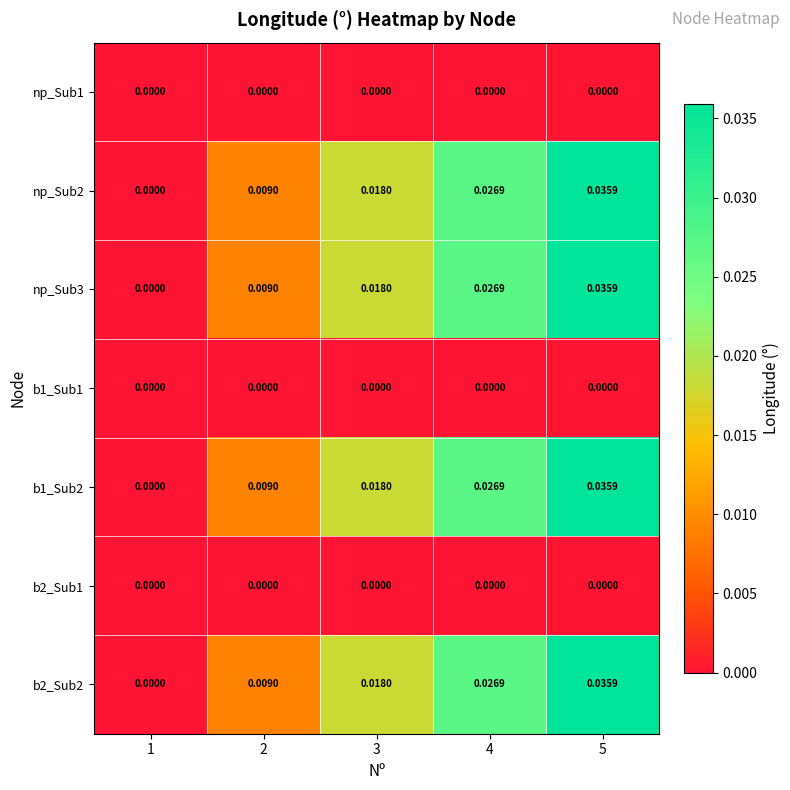

Is the value of np_Sub2 at 4 greater than the value of b2_Sub2 at 3?

Yes